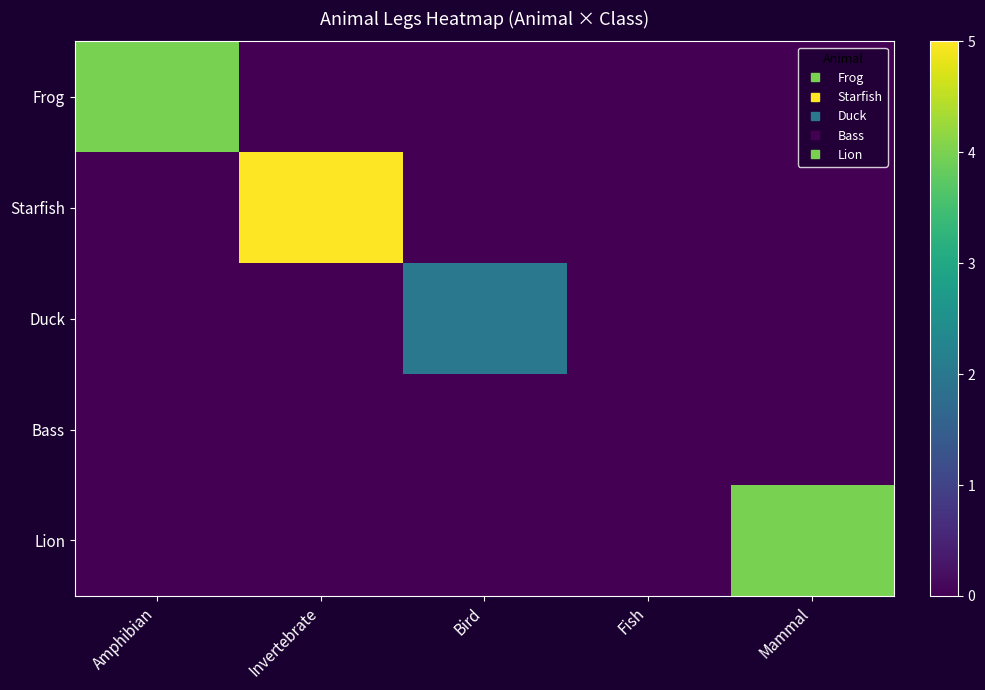

Reading right to left, what are all the values shown in this chart?

Frog: Mammal=0	Fish=0	Bird=0	Invertebrate=0	Amphibian=4
Starfish: Mammal=0	Fish=0	Bird=0	Invertebrate=5	Amphibian=0
Duck: Mammal=0	Fish=0	Bird=2	Invertebrate=0	Amphibian=0
Bass: Mammal=0	Fish=0	Bird=0	Invertebrate=0	Amphibian=0
Lion: Mammal=4	Fish=0	Bird=0	Invertebrate=0	Amphibian=0